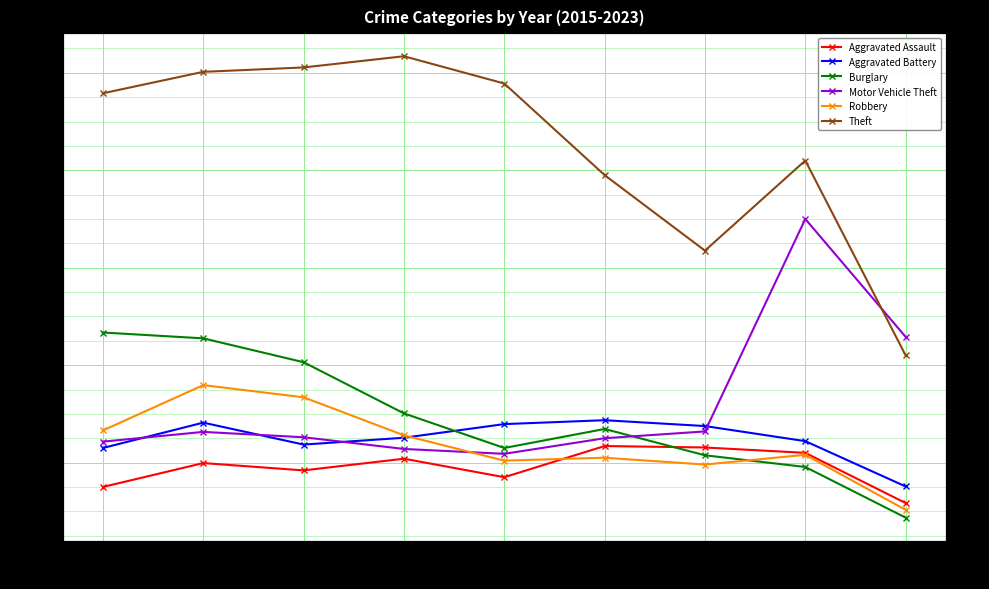

At how many categories does at least one series exceed 483?

8